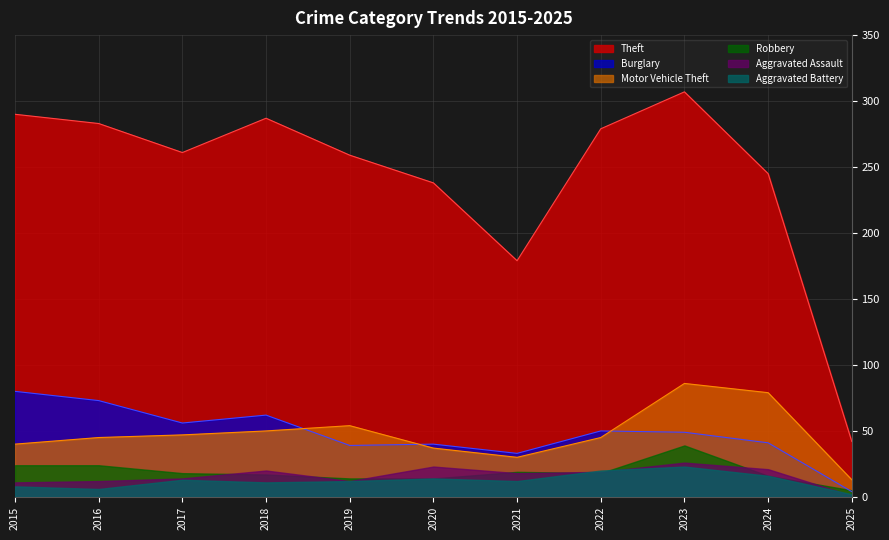

Is it true that Theft equals 290 at 2015?

True